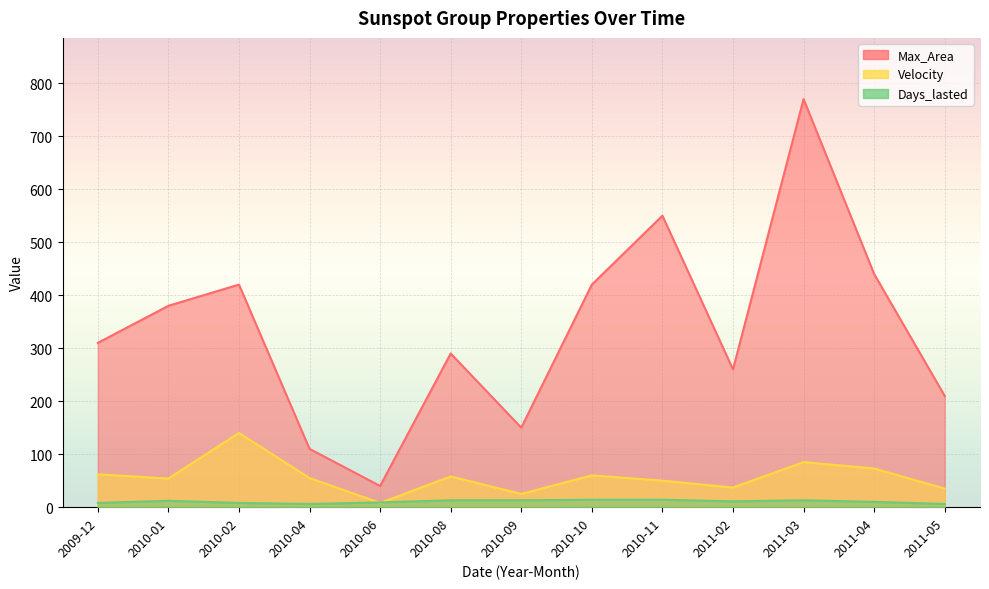

Which series has the widest spread of values?

Max_Area